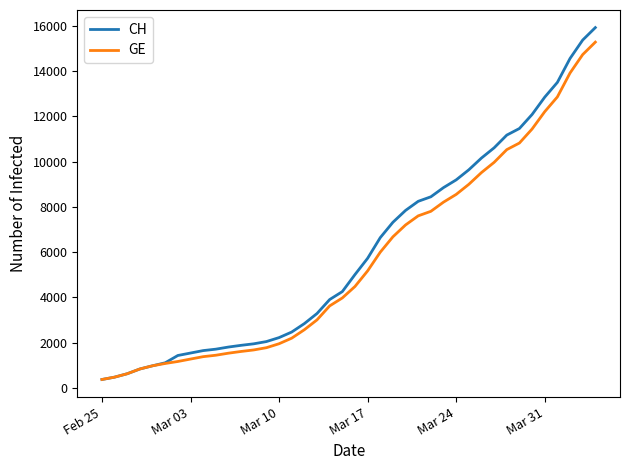

What is the highest value of the CH series?

15926